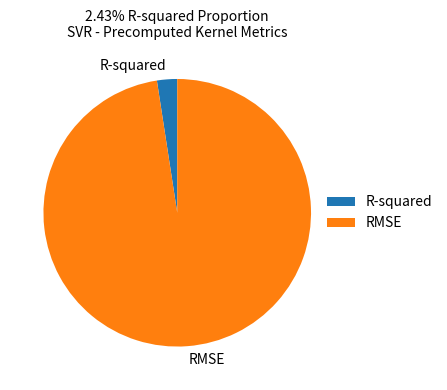

How many segments does this pie chart have?

2